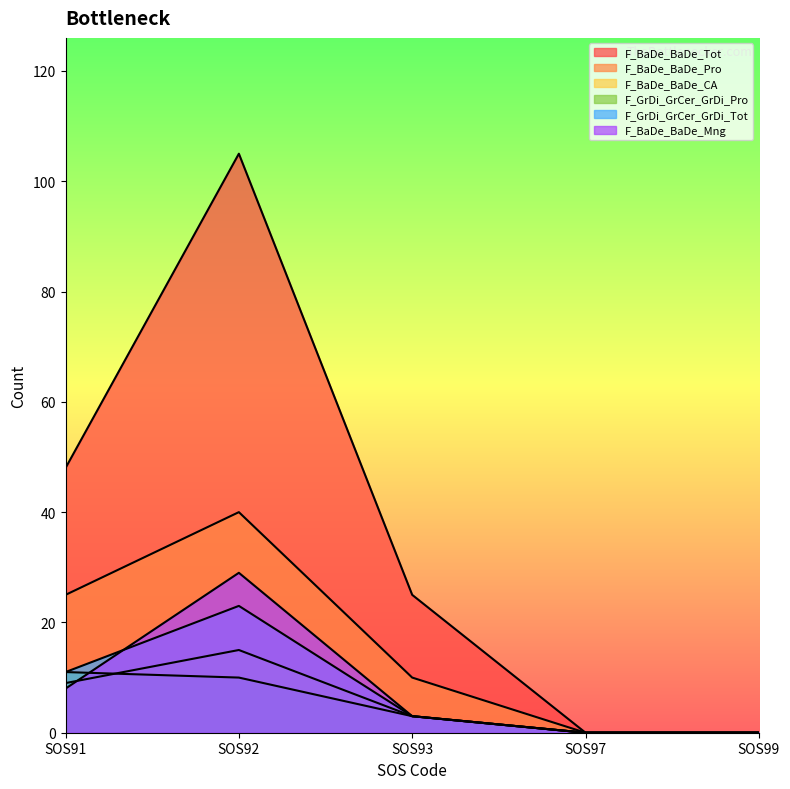

True or false: F_BaDe_BaDe_Mng and F_BaDe_BaDe_CA intersect in this chart.

True